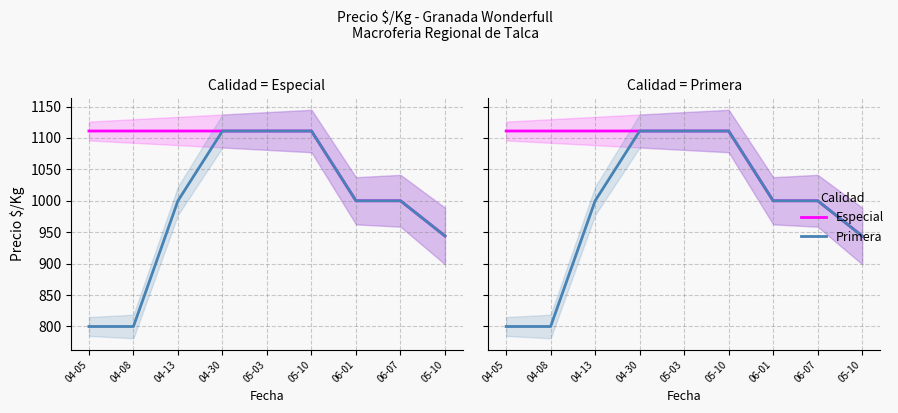

What is the difference between the maximum and minimum values in the Especial series?

167